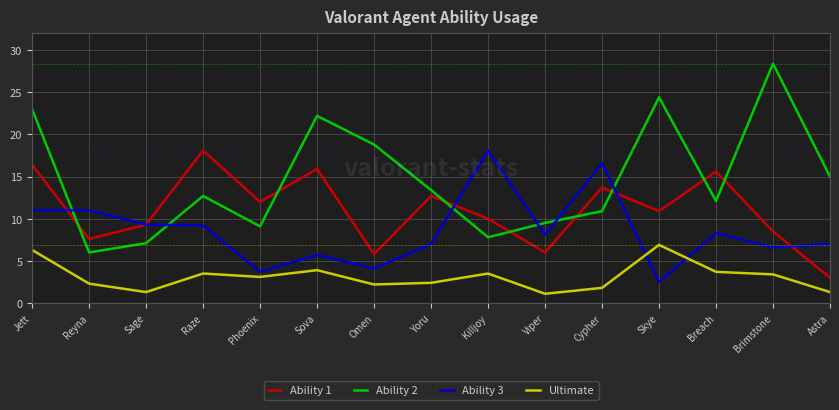

What is the highest value of the Ability 1 series?

18.1